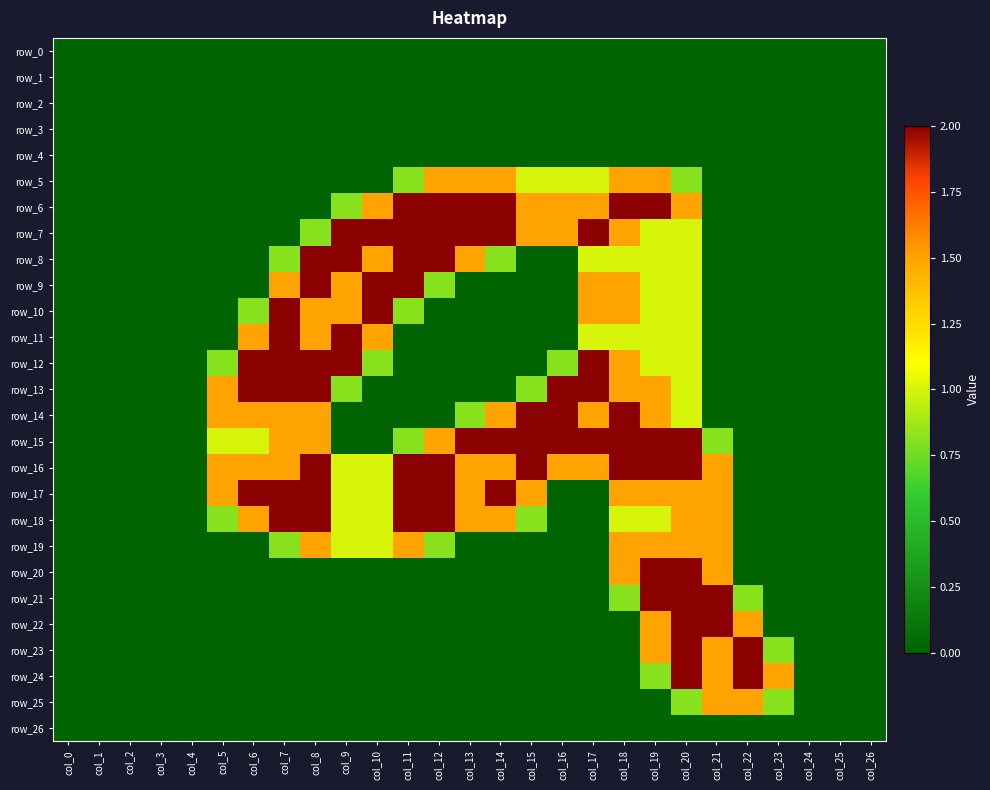

Which label corresponds to the smallest value in the chart?

col_0